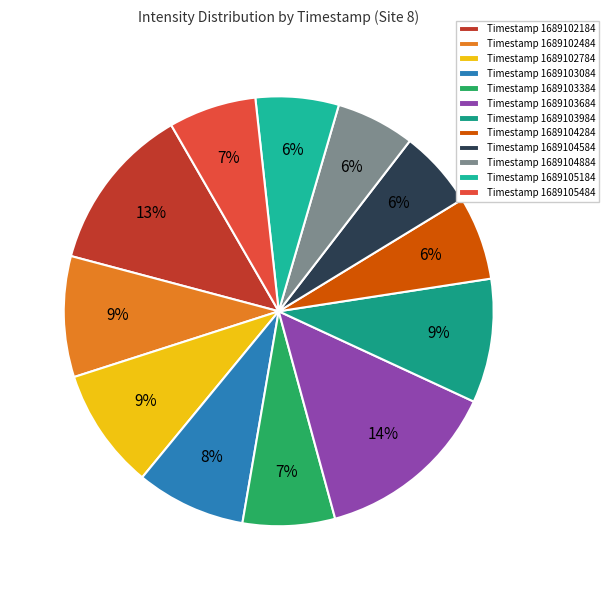

Which slice is the largest?

Timestamp 1689103684